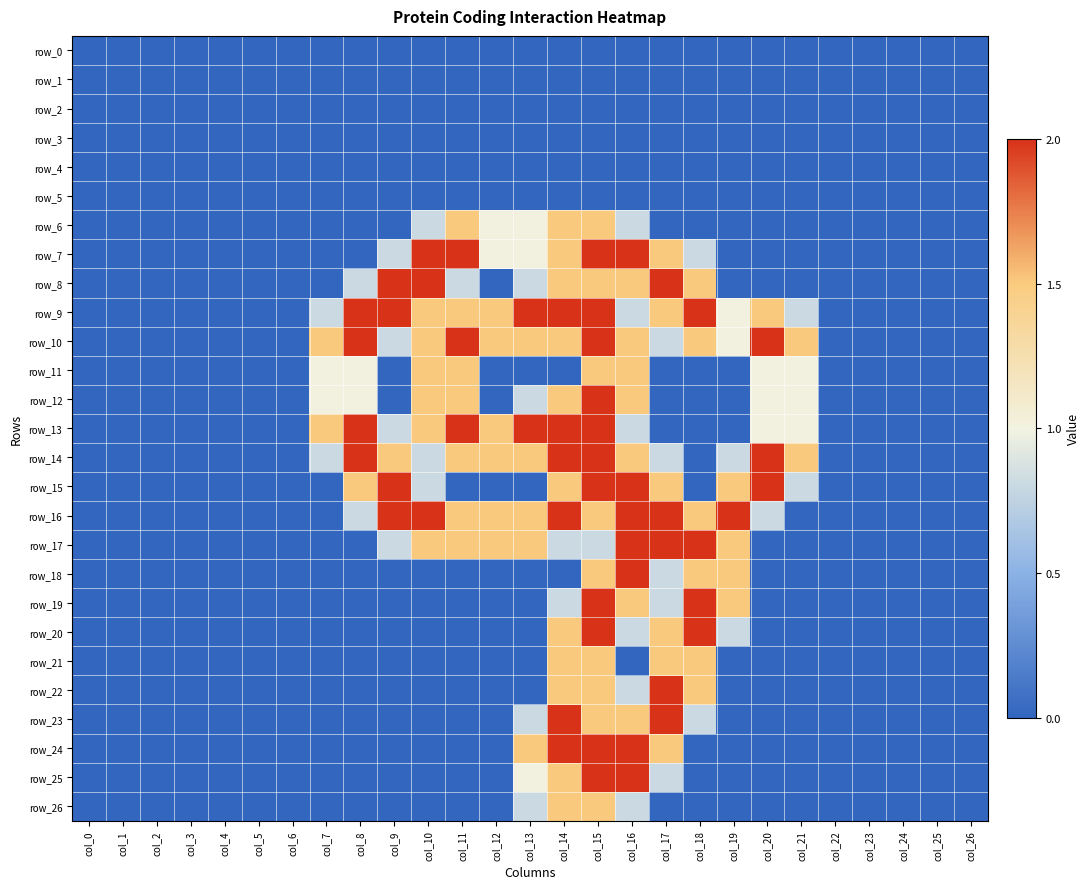

Which label corresponds to the largest value in the chart?

col_10